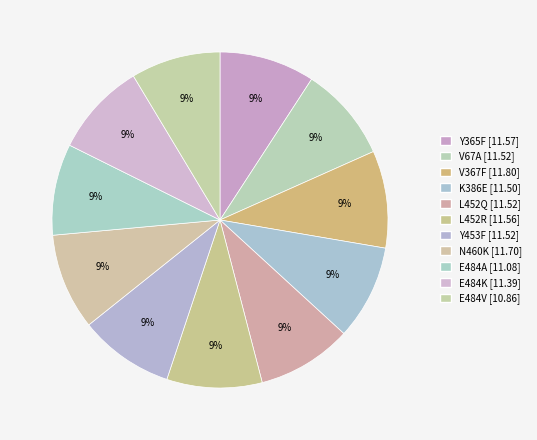

How many segments does this pie chart have?

11